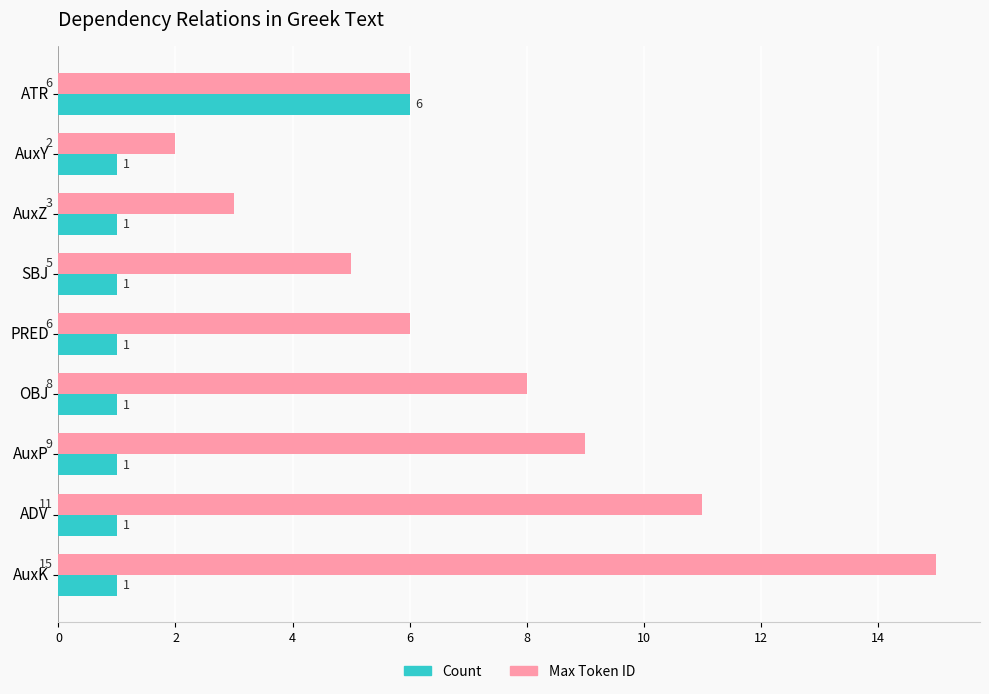

What is the minimum value shown in the chart?

1